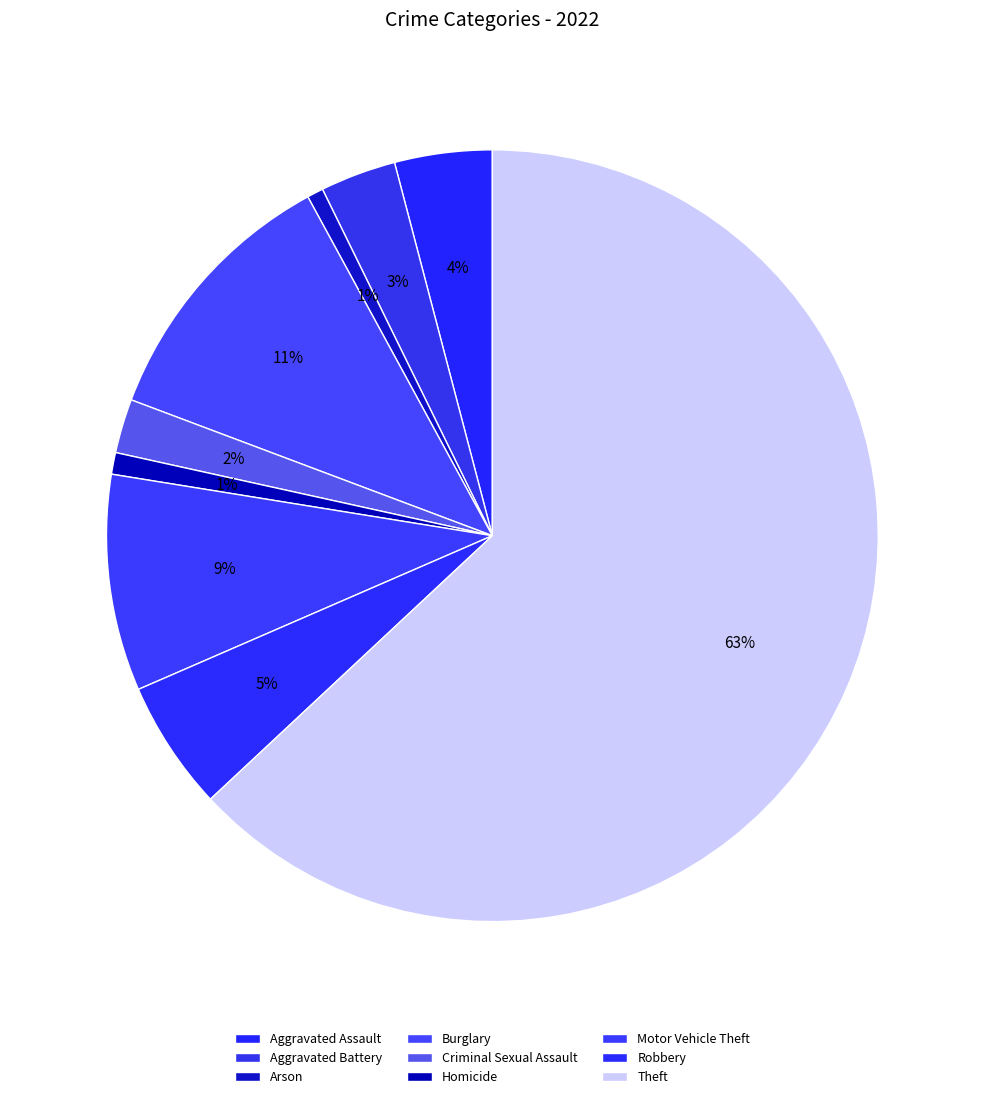

Count the number of slices in the pie.

9